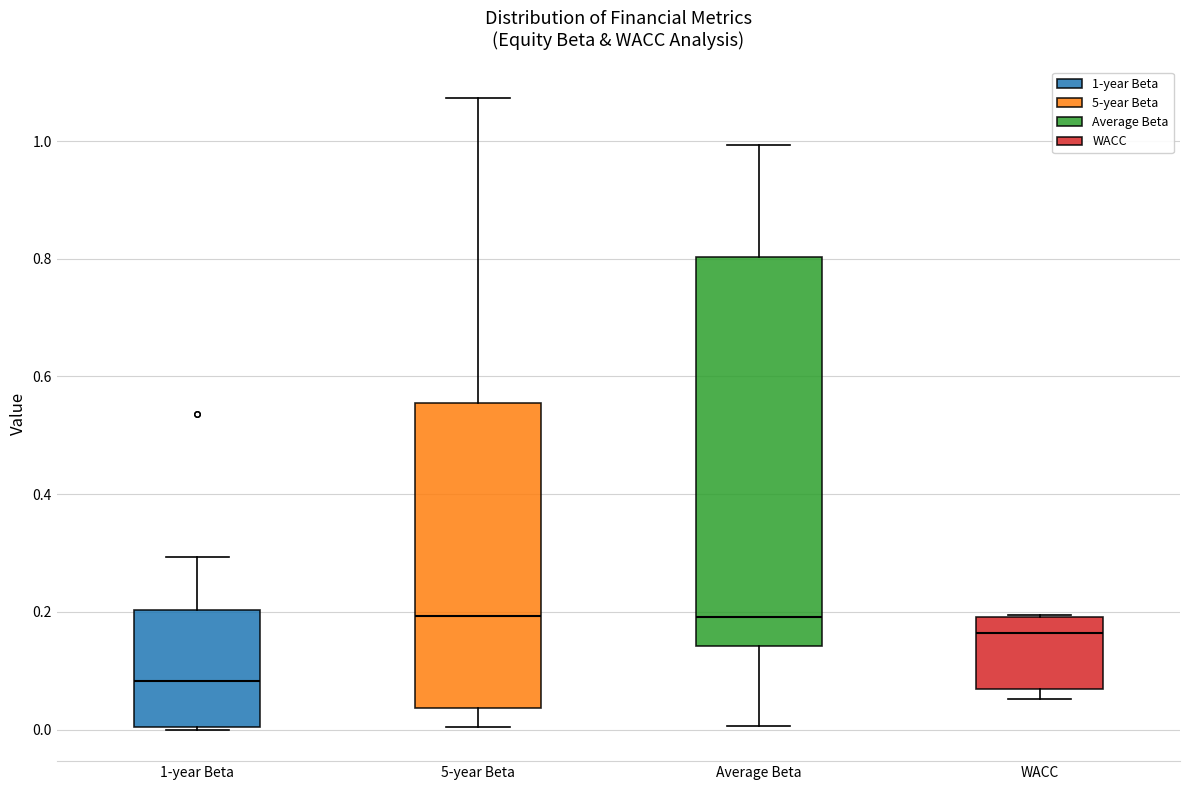

Reading left to right, read every box against the y-axis: the position of its median line, the range the box covers, and the ends of its whiskers. The values are not printed on the chart, so give them approximately, as read against the axis.

1-year Beta: median 0.08, box 0.00 to 0.20, whiskers 0.00 to 0.30
5-year Beta: median 0.20, box 0.04 to 0.56, whiskers 0.00 to 1.08
Average Beta: median 0.20, box 0.14 to 0.80, whiskers 0.00 to 1.00
WACC: median 0.16, box 0.06 to 0.20, whiskers 0.06 (just below the box's lower edge) to 0.20